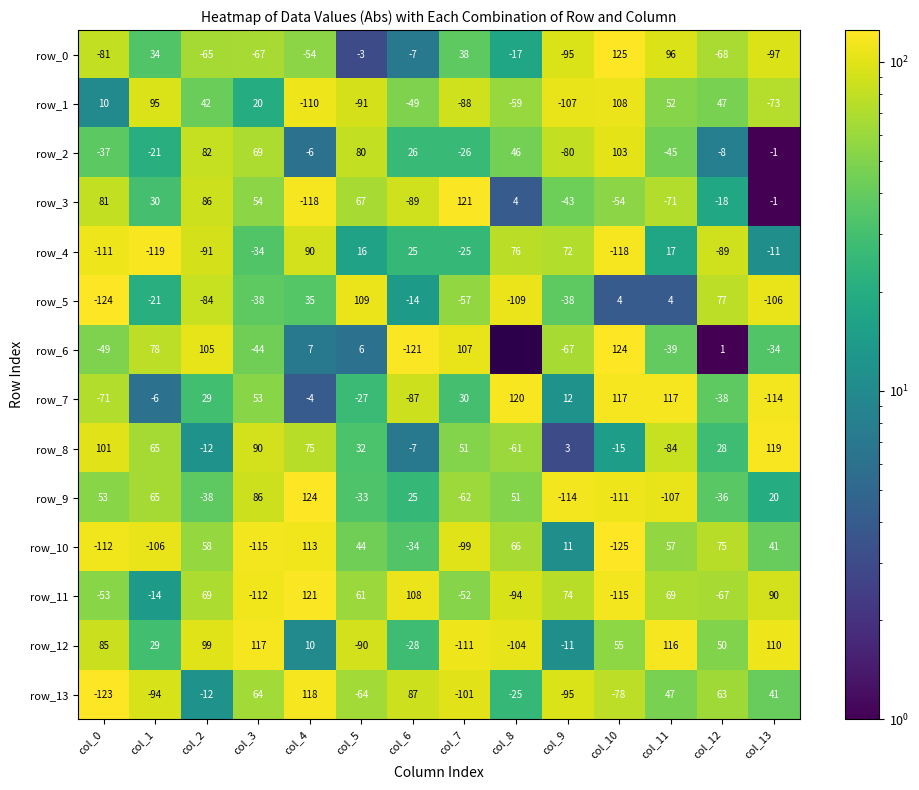

What is the maximum value for row_2?

103